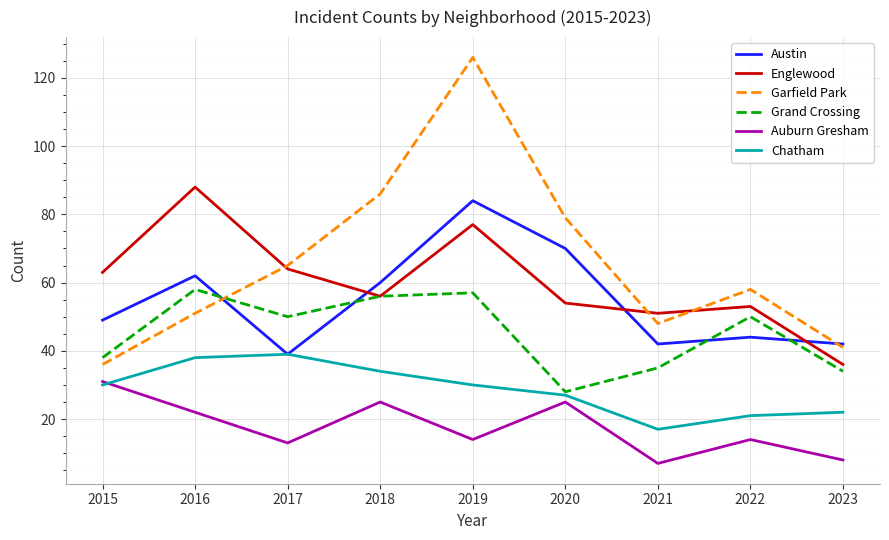

Where is Garfield Park nearest to the value 81?

2020